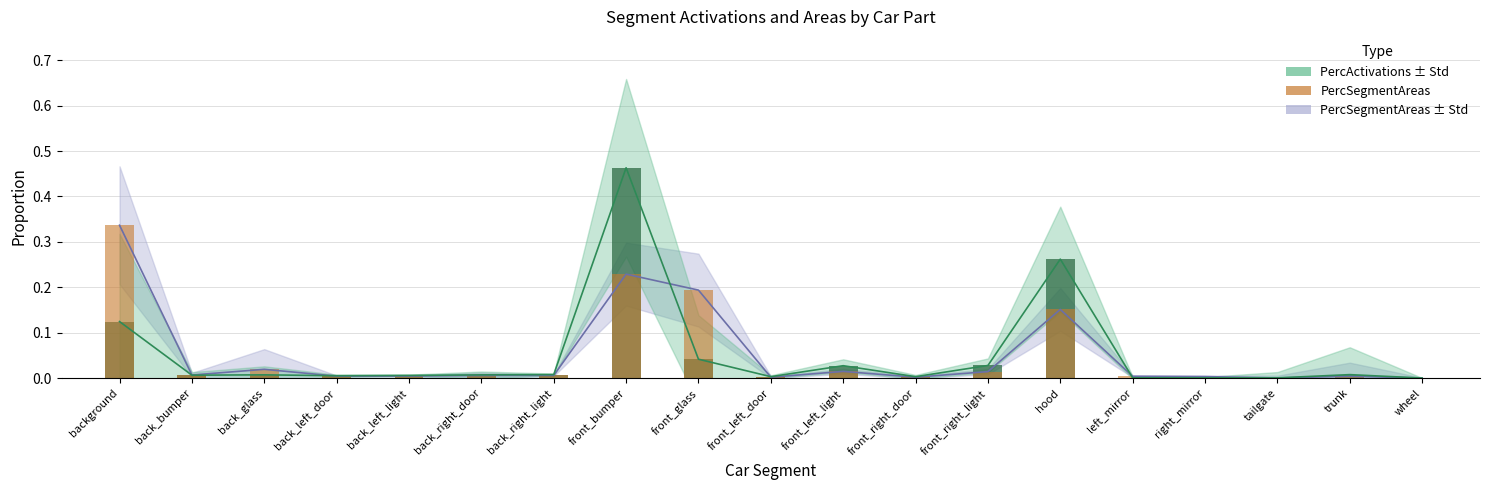

Where is PercActivations nearest to the value 0?

wheel